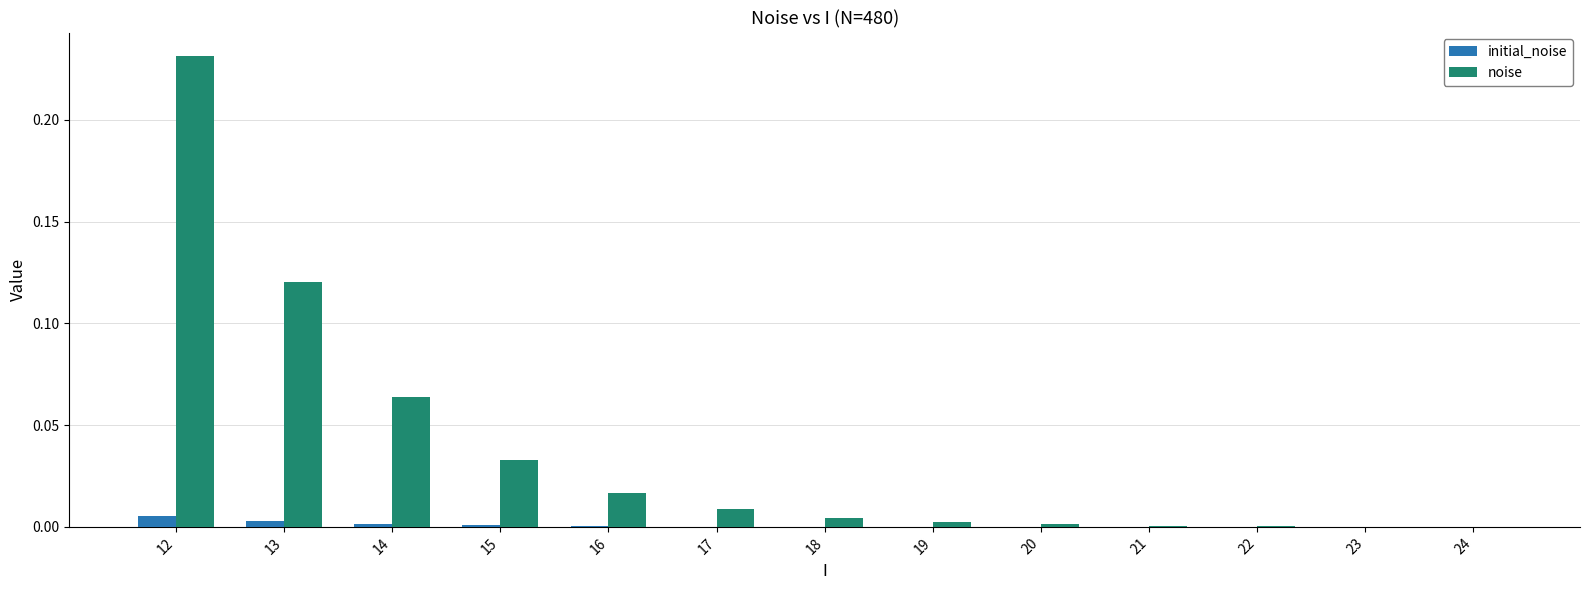

The noise series shows 0.0 at 24. True or false?

True